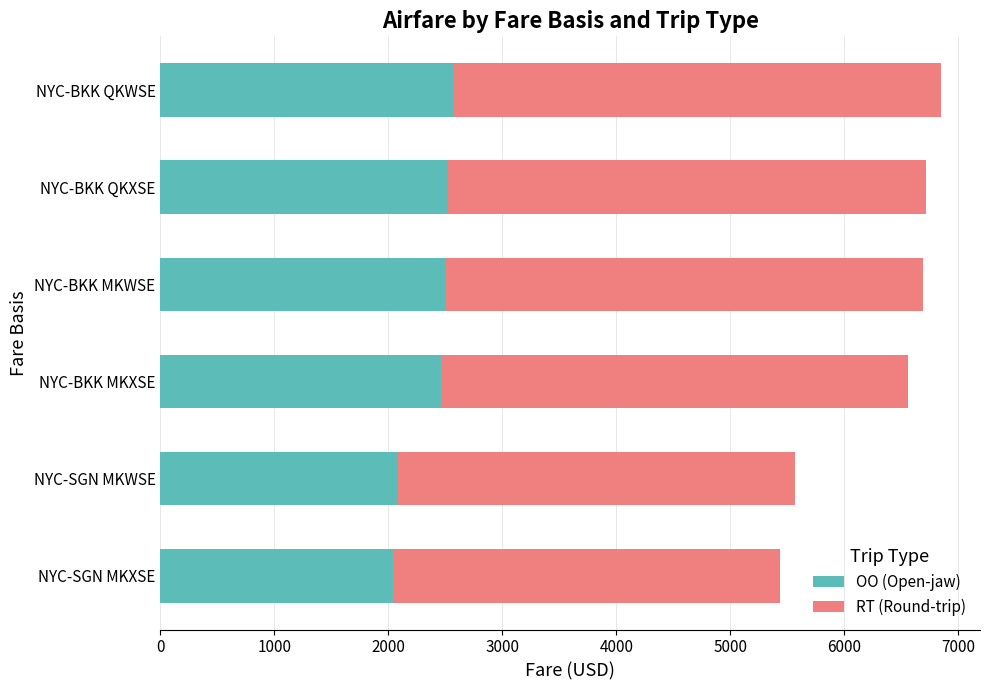

What is the minimum value for OO (Open-jaw)?

2040